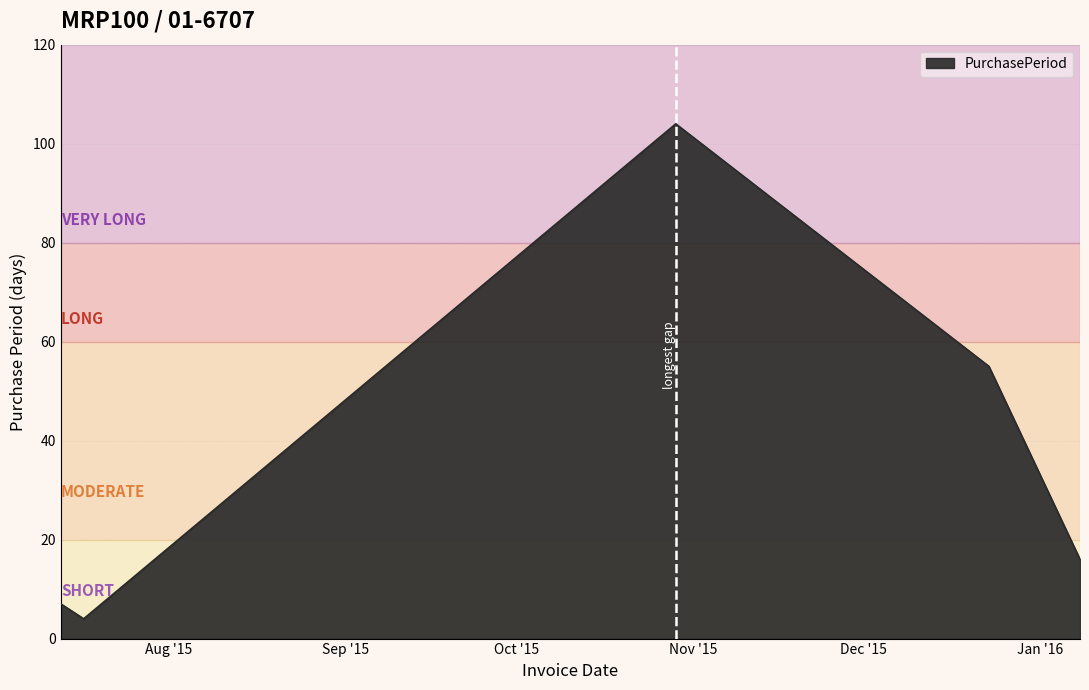

Reading right to left, extract all data points from this chart.

16	55	104	4	7